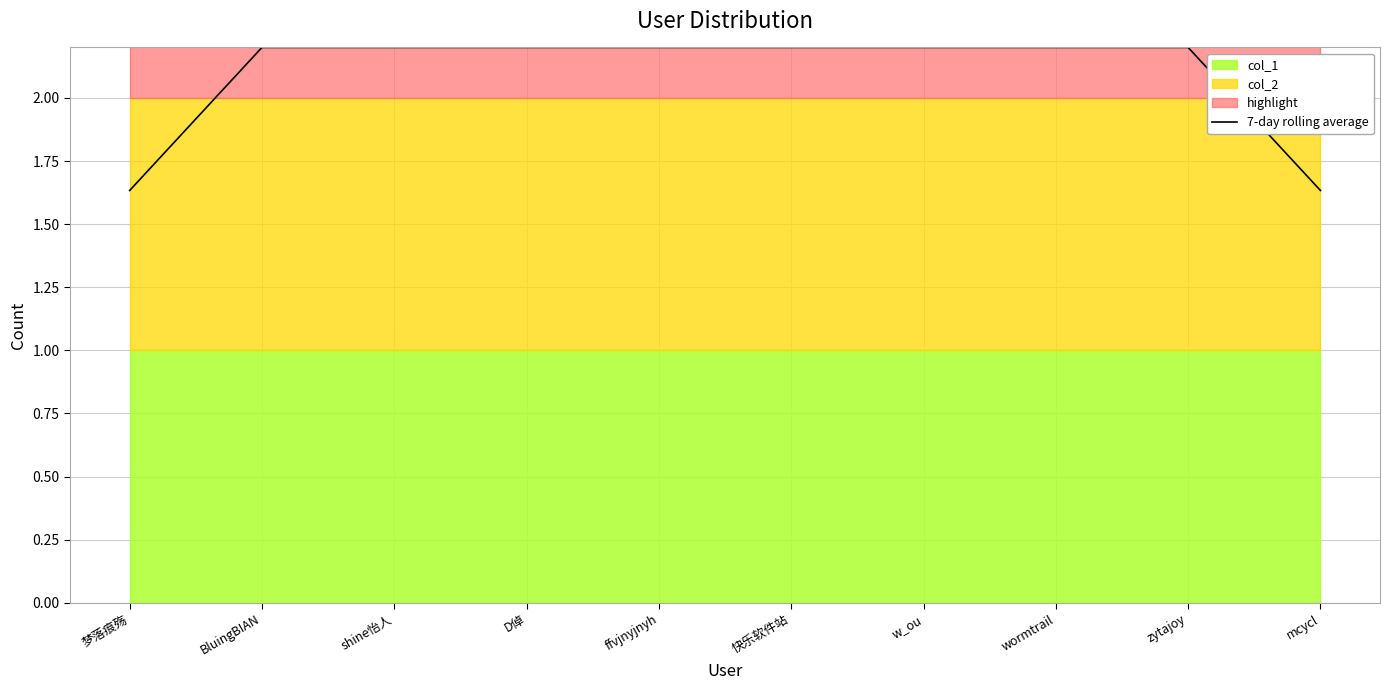

How many values are between 2 and 3?

8